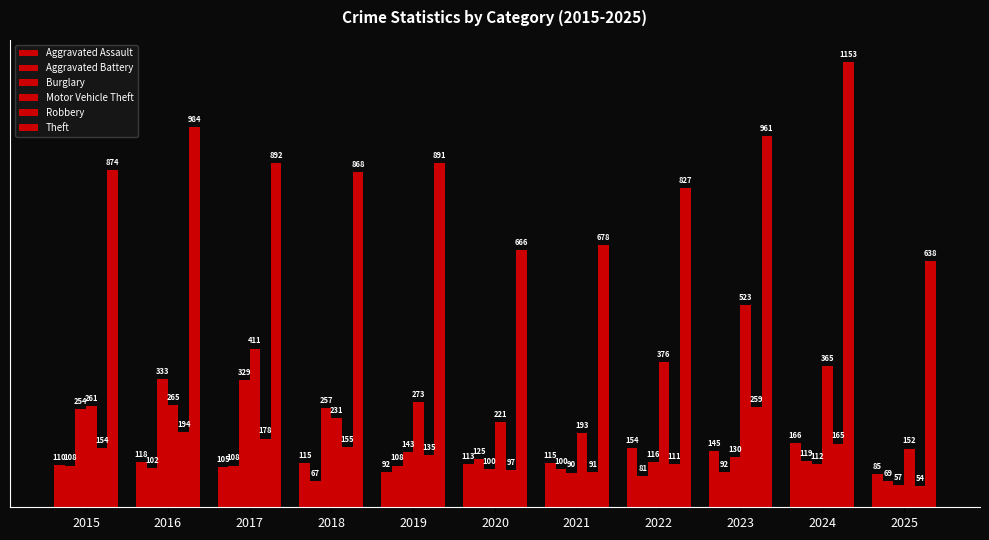

Which series has the largest total across all categories?

Theft